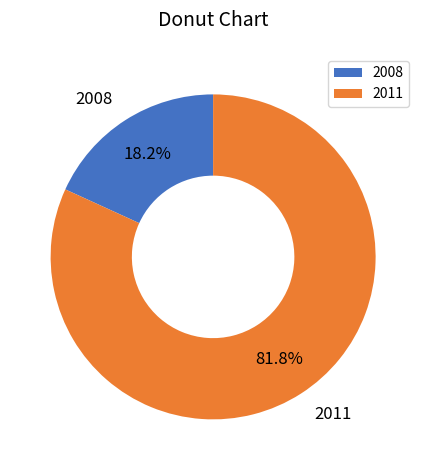

The 2011 slice represents 82% of the pie. True or false?

True